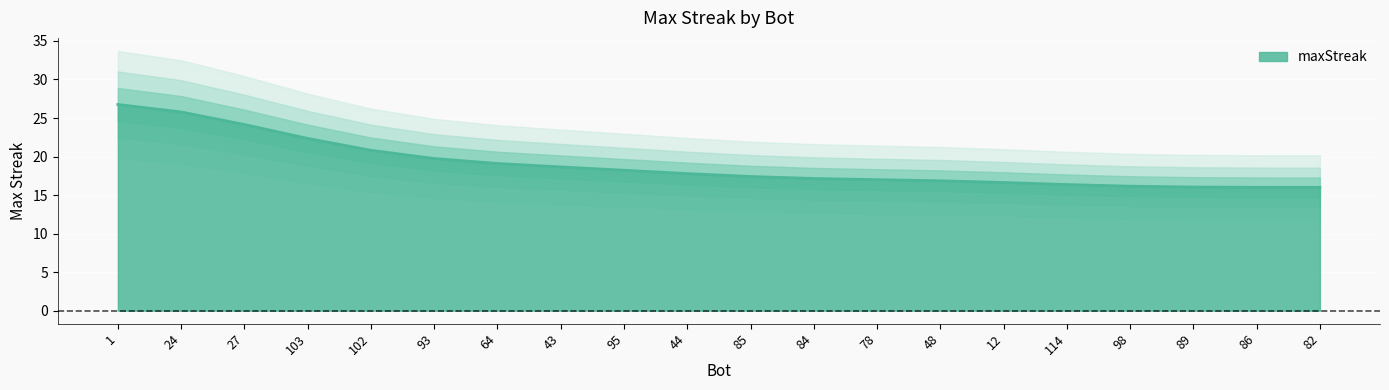

What is the minimum value shown in the chart?

16.0